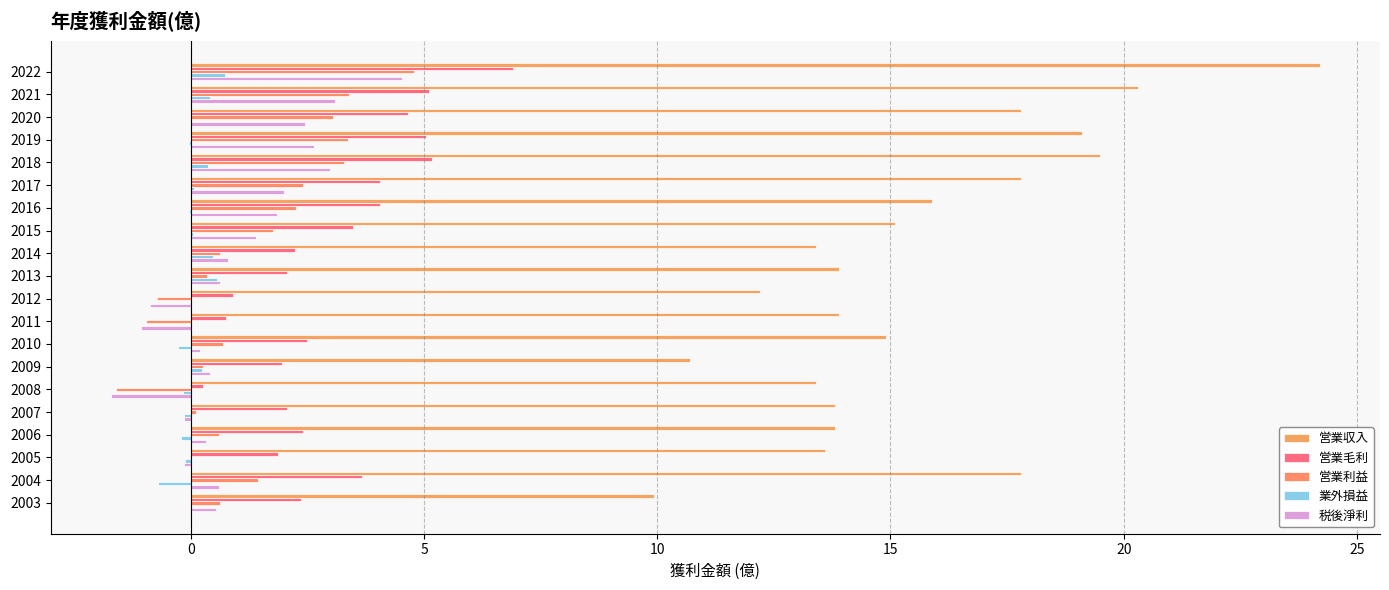

Reading left to right, list all the values displayed in this chart.

営業収入: 24.2	20.3	17.8	19.1	19.5	17.8	15.9	15.1	13.4	13.9	12.2	13.9	14.9	10.7	13.4	13.8	13.8	13.6	17.8	9.9
営業毛利: 6.9	5.1	4.7	5.0	5.2	4.0	4.0	3.5	2.2	2.1	0.9	0.8	2.5	1.9	0.2	2.1	2.4	1.9	3.7	2.4
営業利益: 4.8	3.4	3.0	3.4	3.3	2.4	2.2	1.8	0.6	0.3	-0.7	-1.0	0.7	0.3	-1.6	0.1	0.6	-0.0	1.4	0.6
業外損益: 0.7	0.4	0.0	-0.0	0.4	0.1	-0.0	0.0	0.5	0.6	-0.0	-0.0	-0.3	0.2	-0.2	-0.1	-0.2	-0.1	-0.7	0.0
税後淨利: 4.5	3.1	2.4	2.6	3.0	2.0	1.8	1.4	0.8	0.6	-0.9	-1.1	0.2	0.4	-1.7	-0.1	0.3	-0.1	0.6	0.5